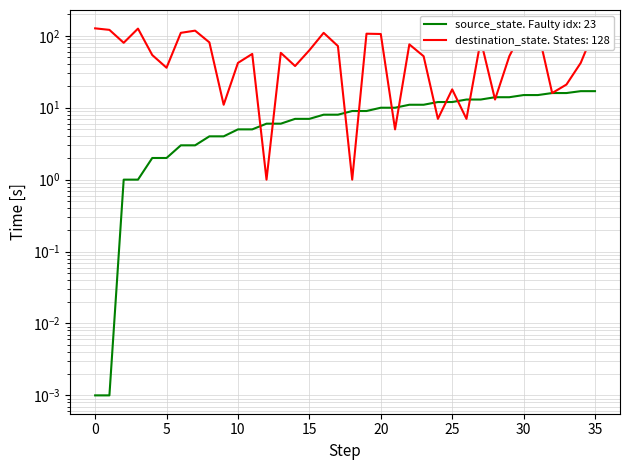

At which category is the sum across all series the highest?

35